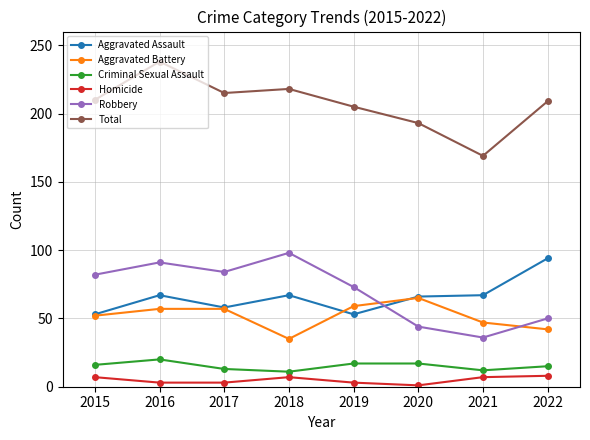

What is the difference between the Robbery values at 2018 and 2021?

62